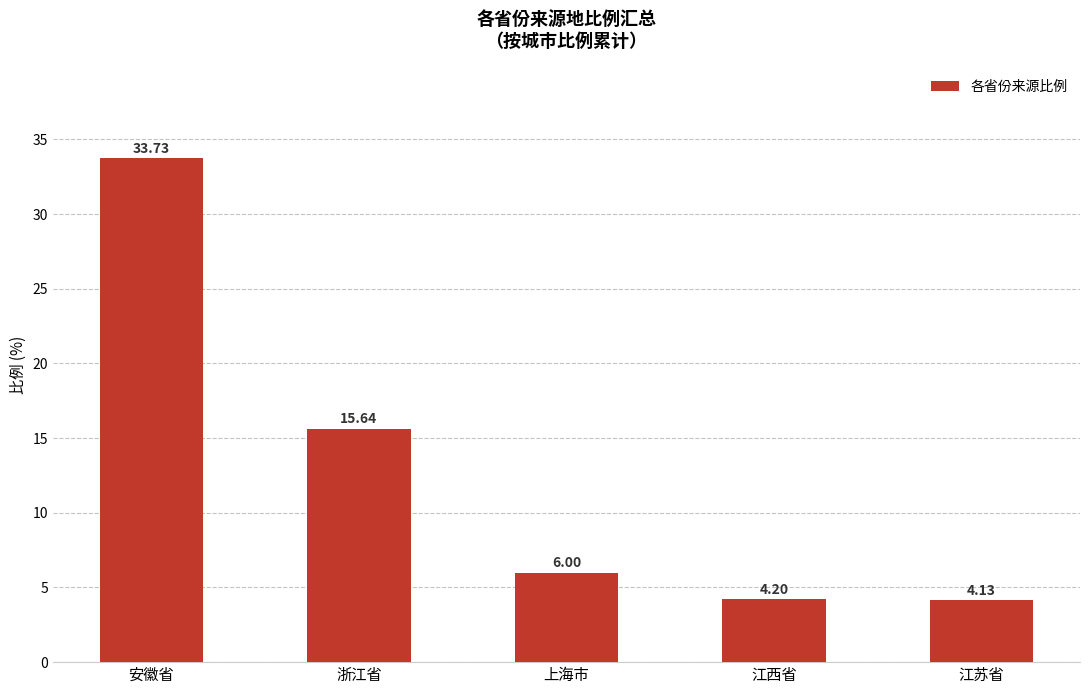

How many data points are less than 6?

2